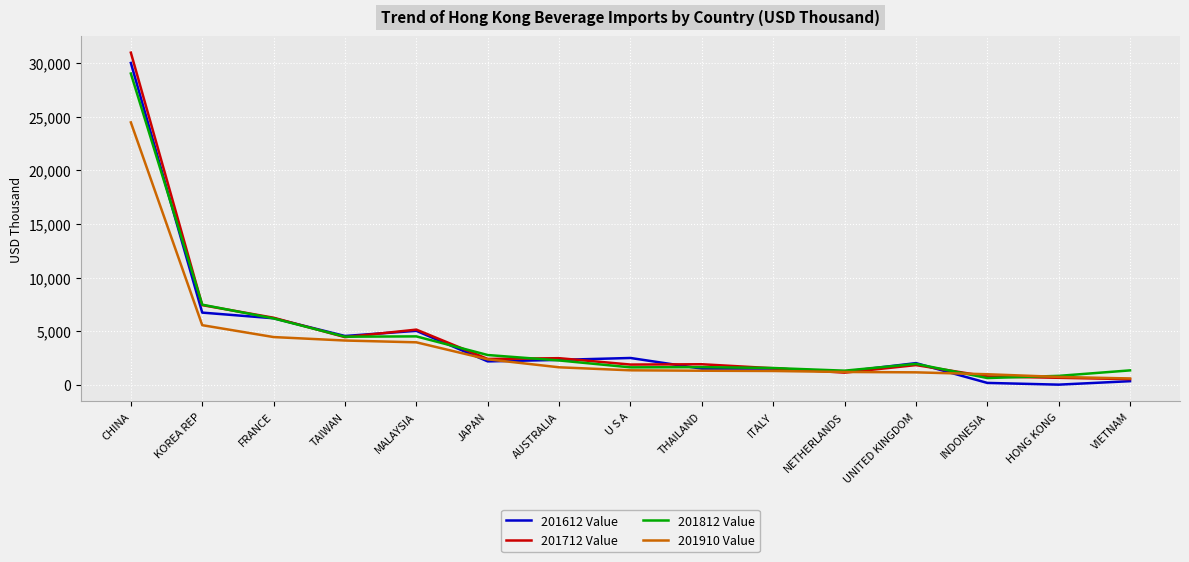

At how many categories does at least one series exceed 9082?

1